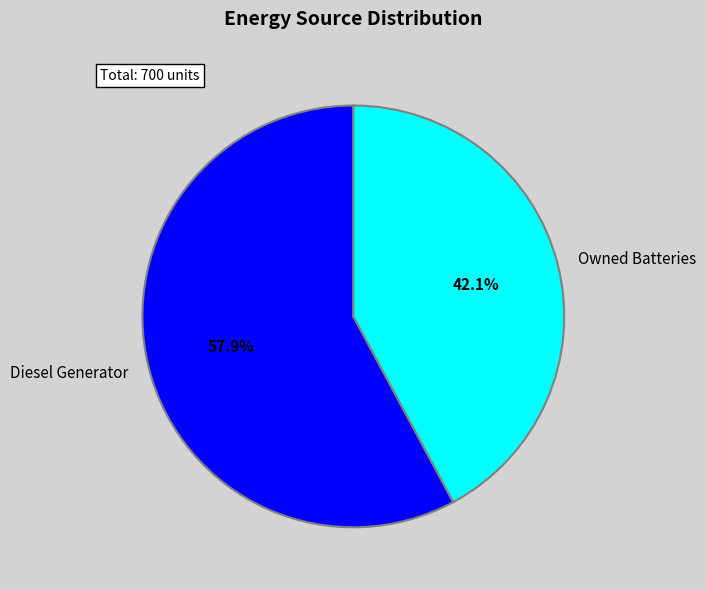

Is the sum of Owned Batteries and Diesel Generator greater than half?

Yes